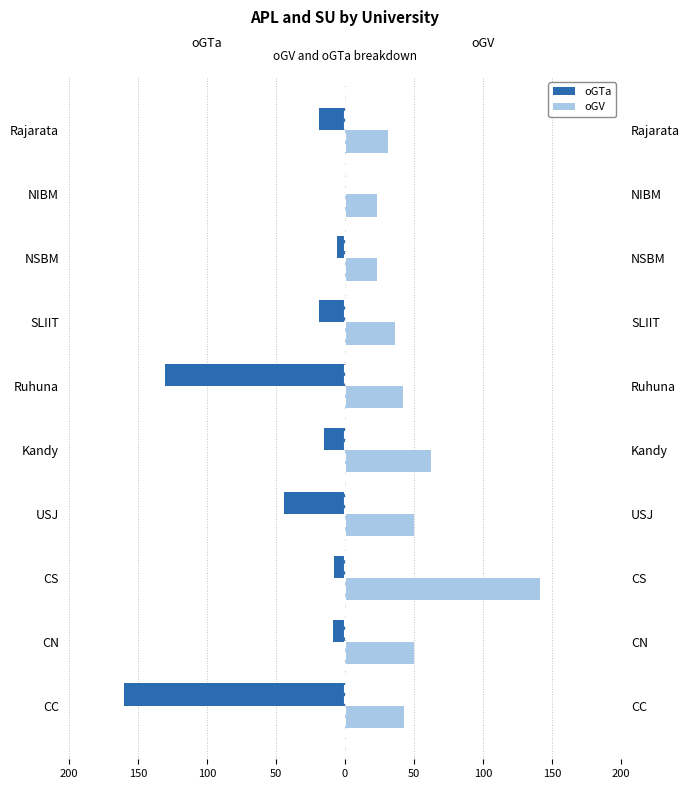

Are the bars grouped side by side (vs. stacked)?

Yes